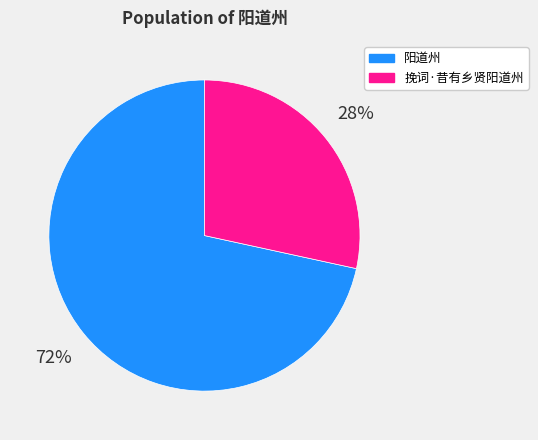

What is the smallest slice in the pie chart?

挽词·昔有乡贤阳道州